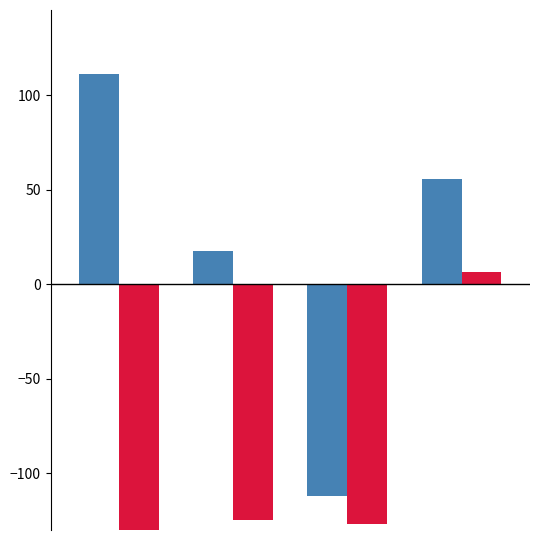

What is the maximum value shown in the chart?

111.1